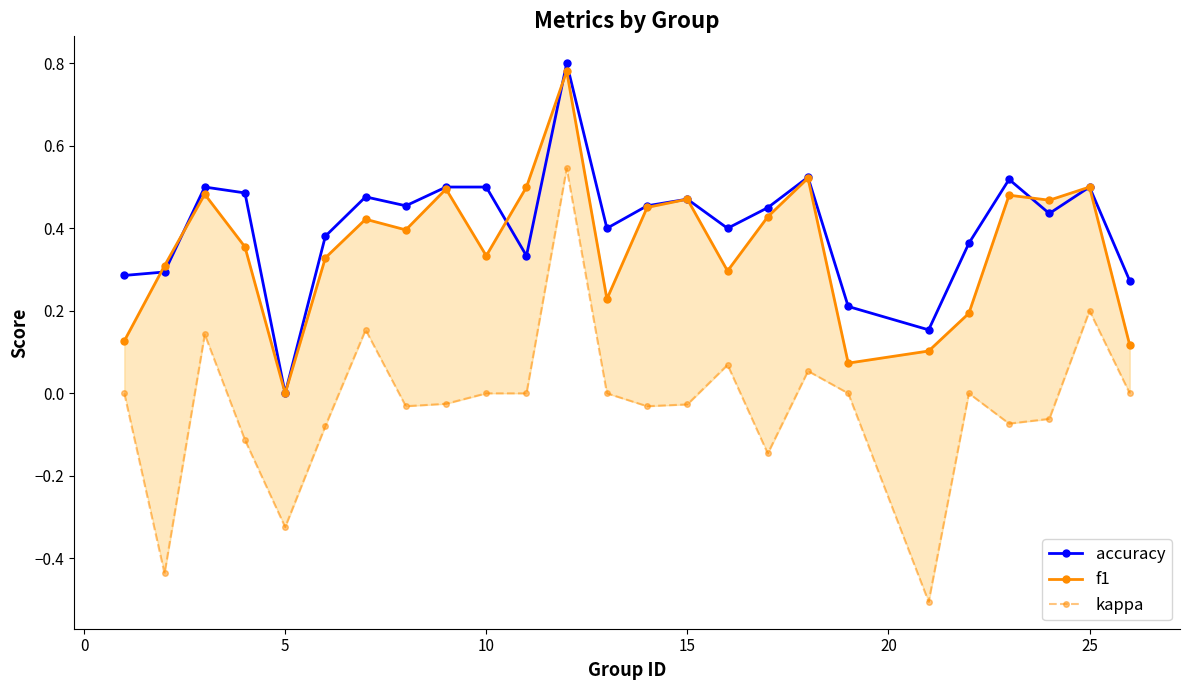

How many times do accuracy and f1 cross each other?

5